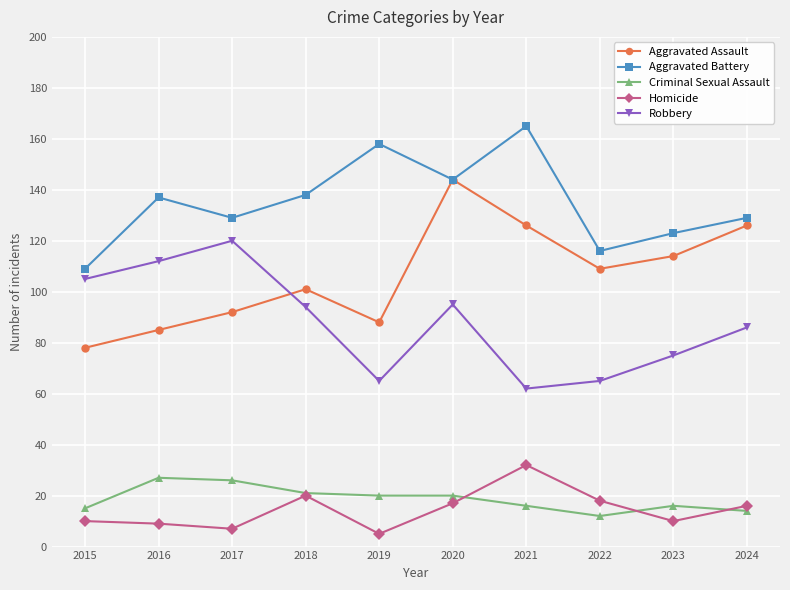

Does the chart have visible grid lines?

Yes